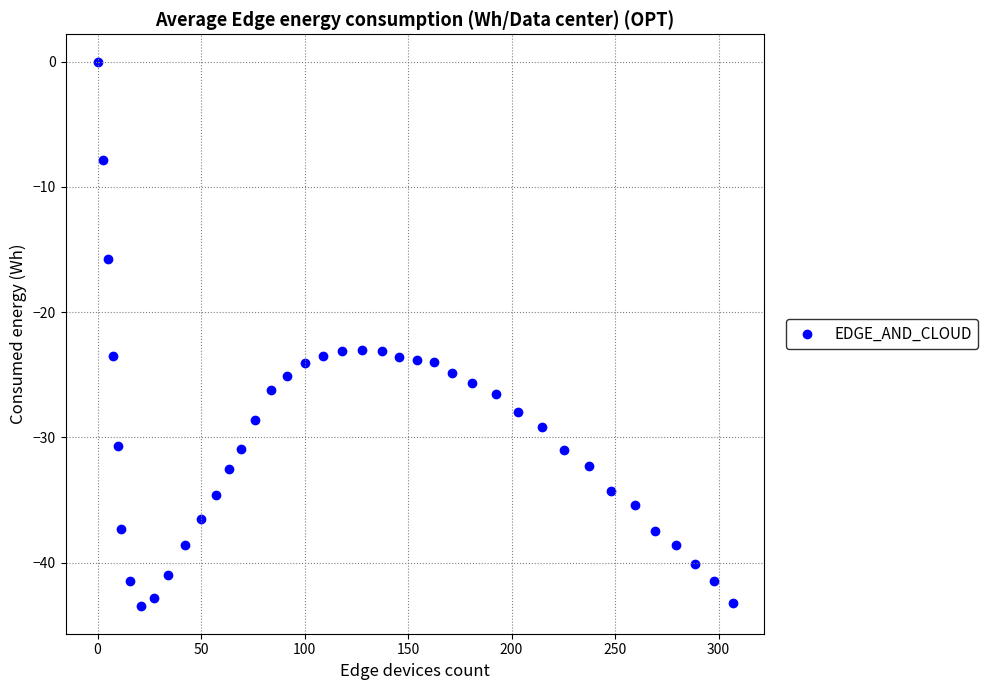

What is the range of Y values (max minus min)?

43.5